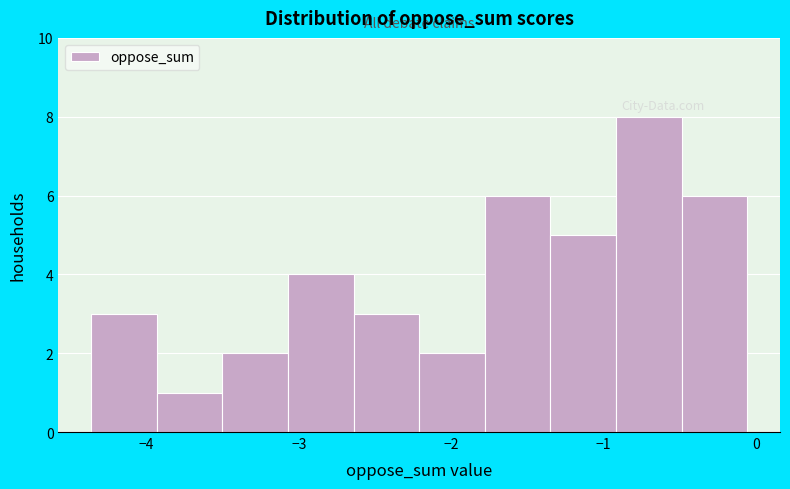

Over which range of the x-axis is the bar tallest?

-0.9 to -0.5